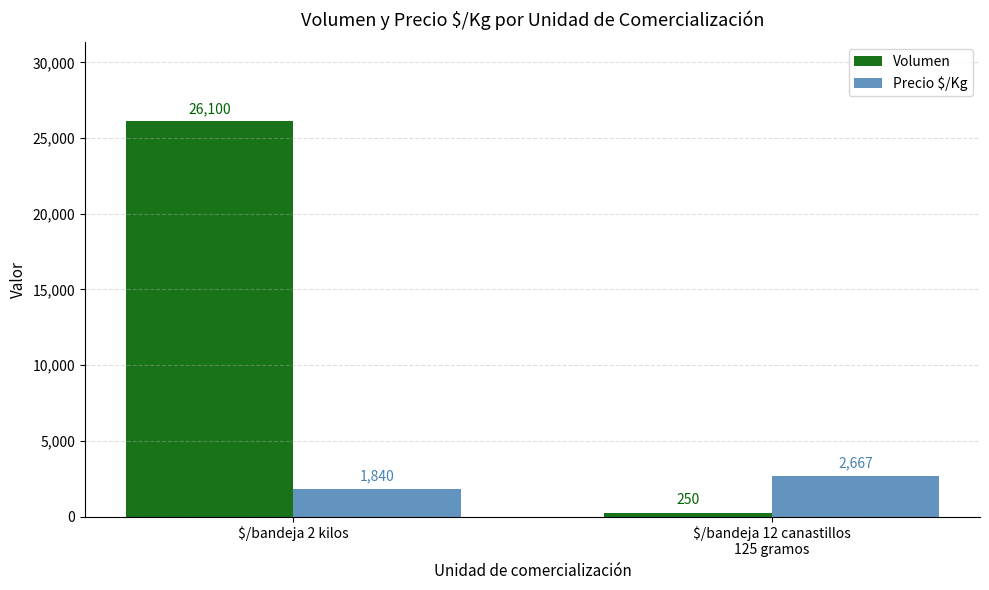

What value does the Volumen series have at $/bandeja 2 kilos?

26100